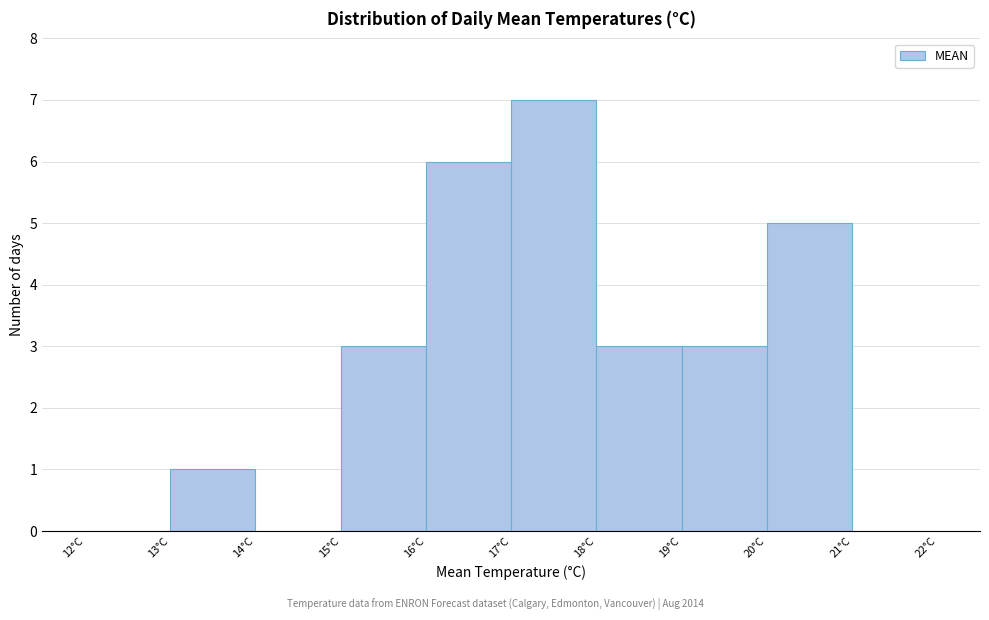

Reading left to right, list every bar in this chart as the range it spans on the x-axis followed by its height. The values are not printed on the chart, so give them approximately, as read against the axis.

12 to 13: 0
13 to 14: 1
14 to 15: 0
15 to 16: 3
16 to 17: 6
17 to 18: 7
18 to 19: 3
19 to 20: 3
20 to 21: 5
21 to 22: 0